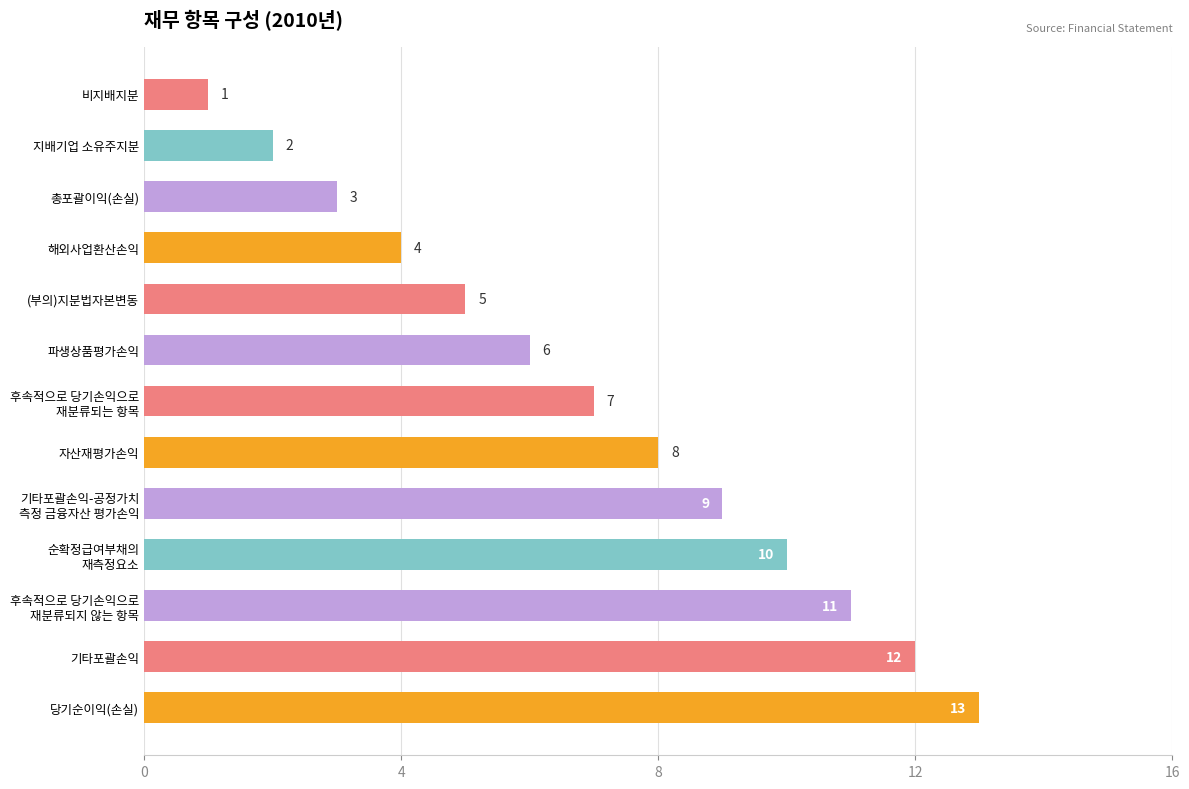

The value at 비지배지분 is 0. True or false?

False